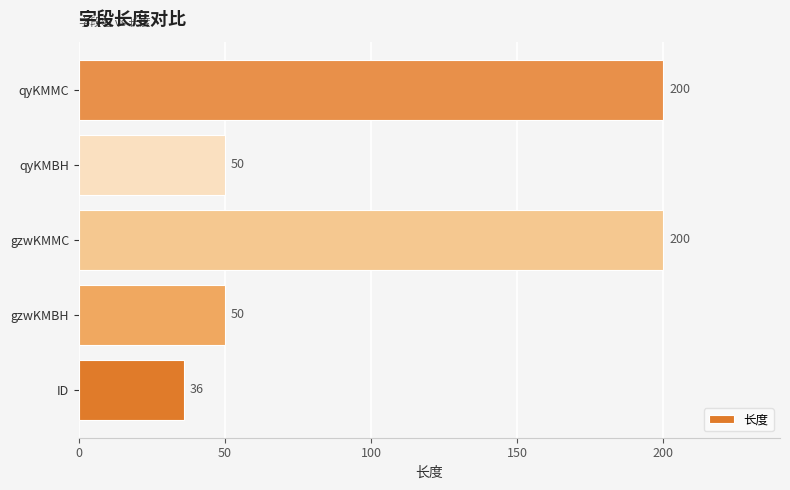

What is the change in value from ID to qyKMMC?

+164